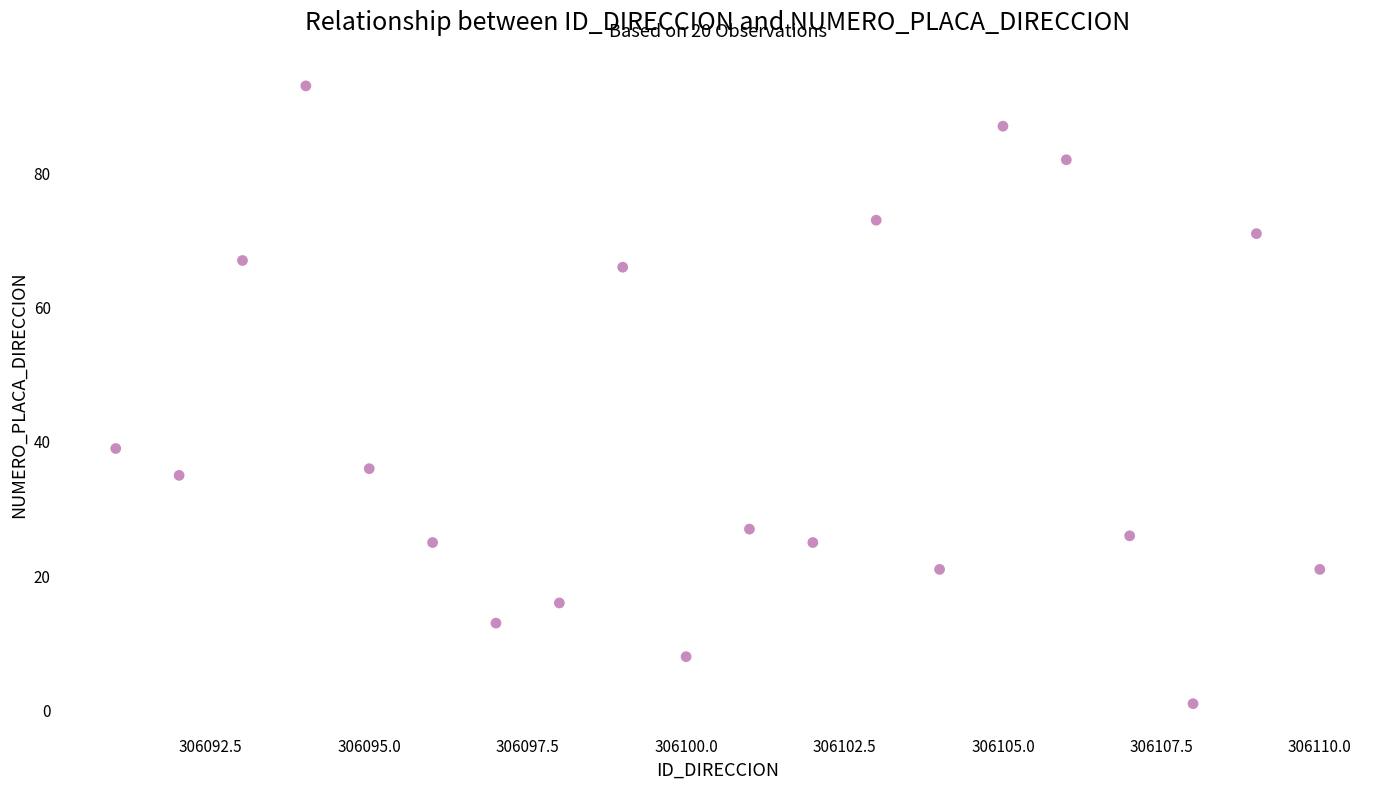

What Y value in the scatter plot is closest to 47?

39